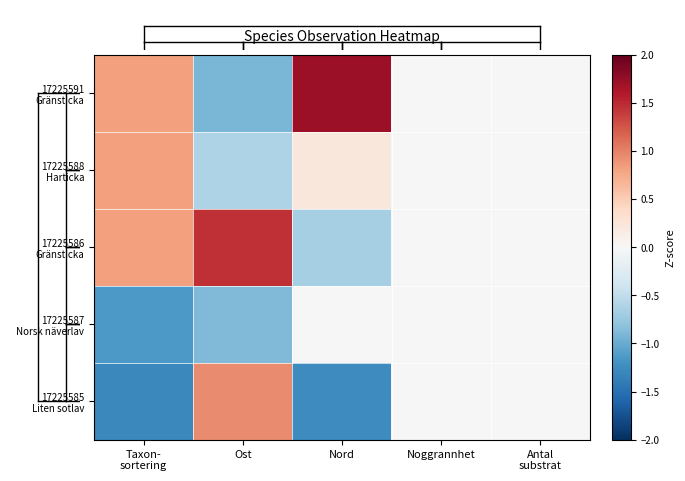

List the series in order of their peak value, highest first.

17225591 Gränsticka, 17225586 Gränsticka, 17225585 Liten sotlav, 17225588 Harticka, 17225587 Norsk näverlav